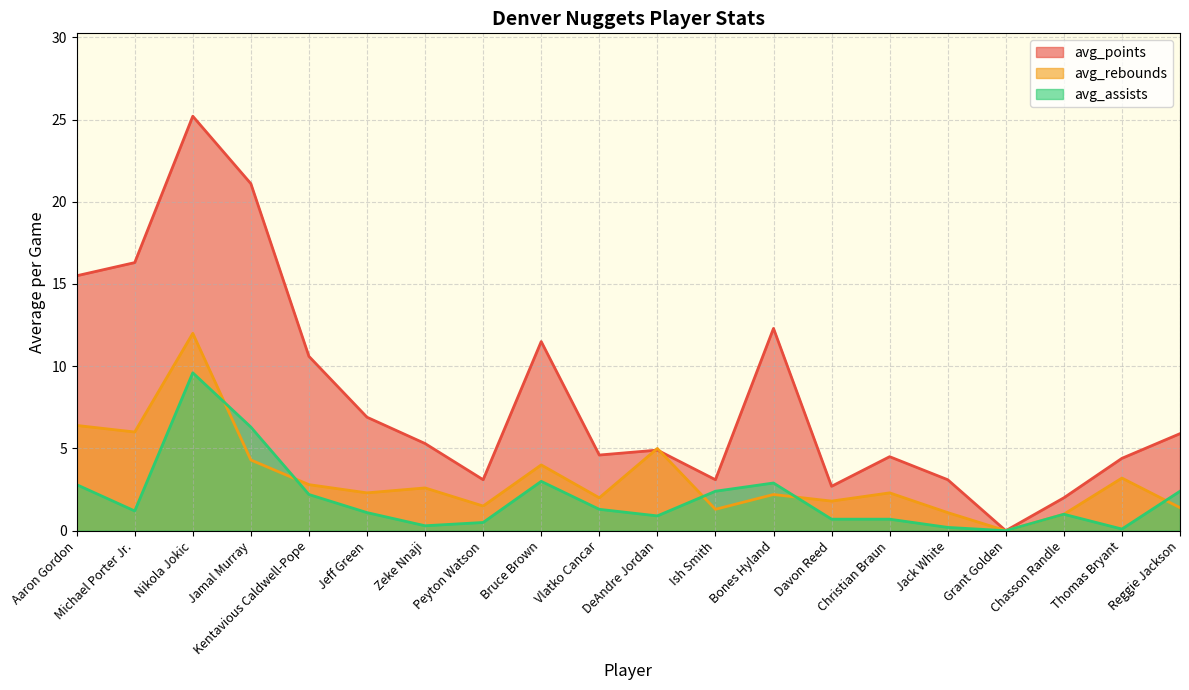

List the labels in order of avg_points value, largest first.

Nikola Jokic, Jamal Murray, Michael Porter Jr., Aaron Gordon, Bones Hyland, Bruce Brown, Kentavious Caldwell-Pope, Jeff Green, Reggie Jackson, Zeke Nnaji, DeAndre Jordan, Vlatko Cancar, Christian Braun, Thomas Bryant, Peyton Watson, Ish Smith, Jack White, Davon Reed, Chasson Randle, Grant Golden